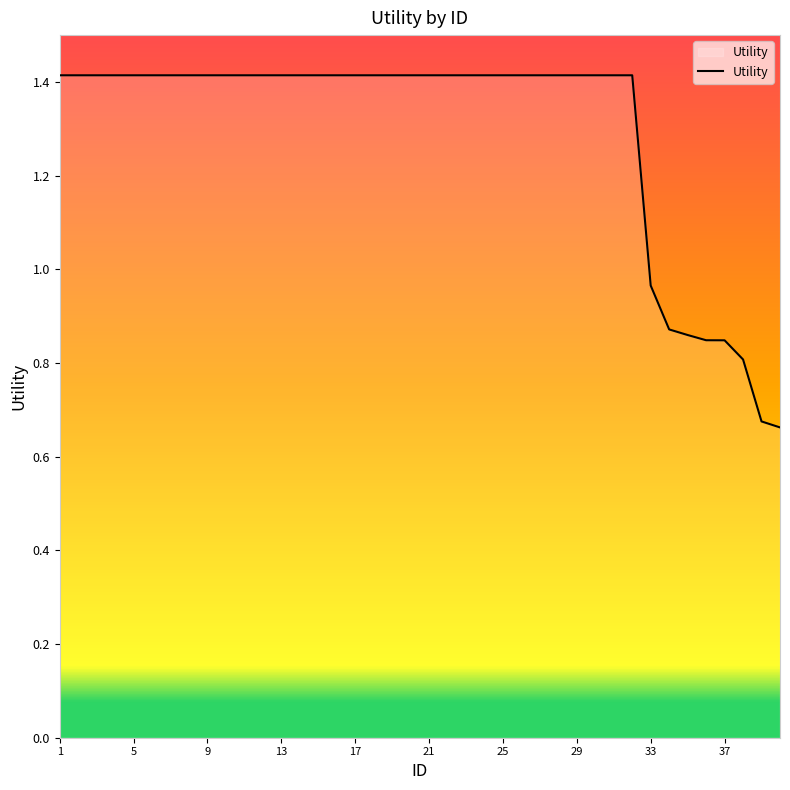

What is the greatest value displayed?

1.4